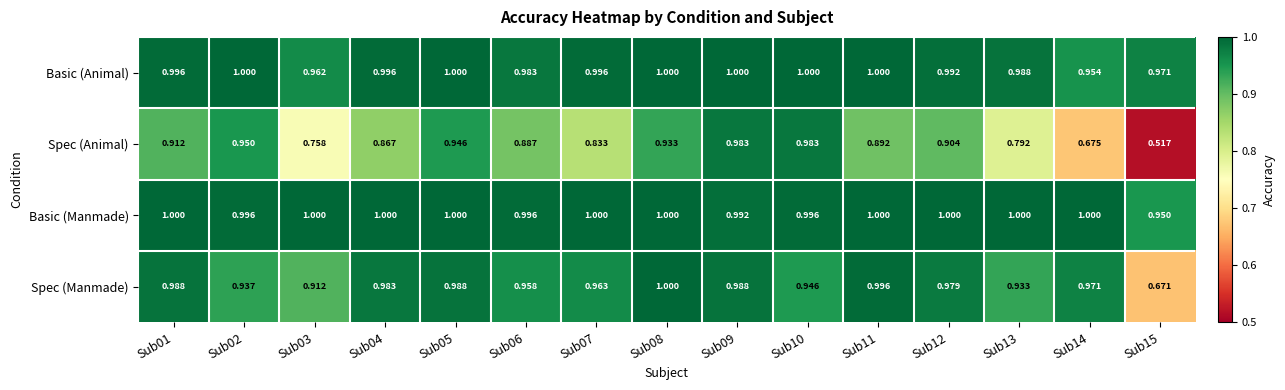

At which category is the sum across all series the highest?

Sub09